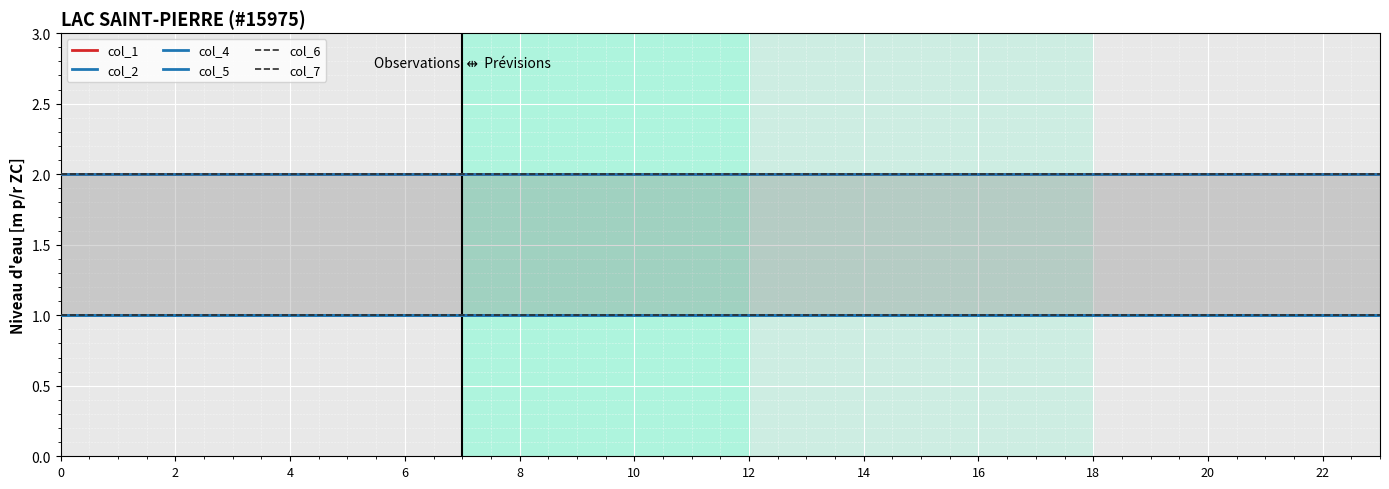

What is the total value across all series at 22?

9